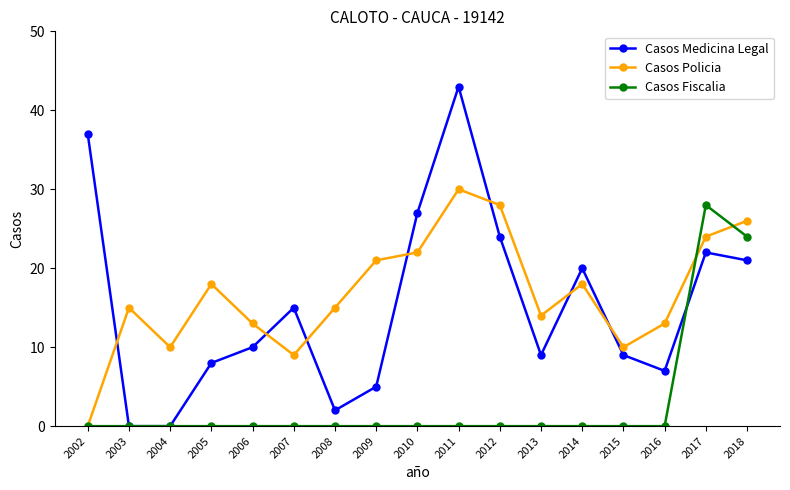

True or false: Casos Policia and Casos Medicina Legal cross at least once.

True